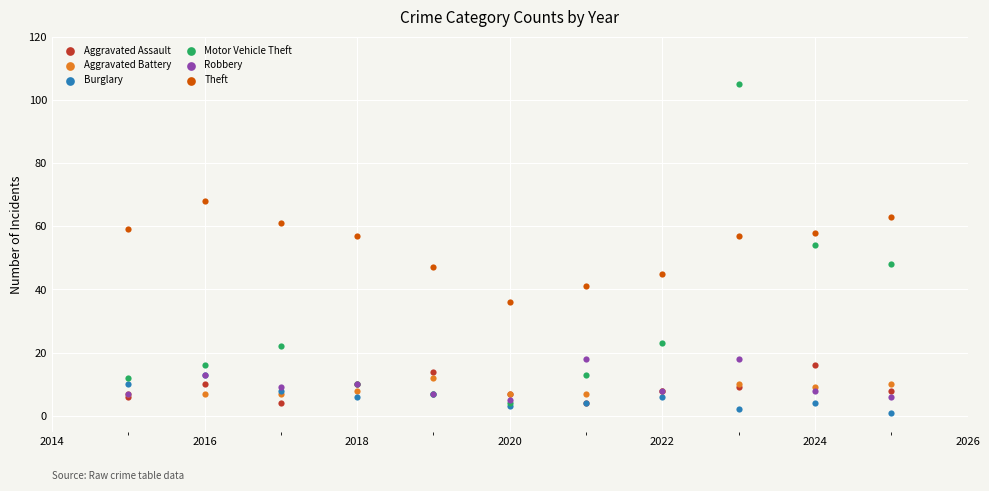

What are all the series names shown in the legend?

Aggravated Assault, Aggravated Battery, Burglary, Motor Vehicle Theft, Robbery, Theft